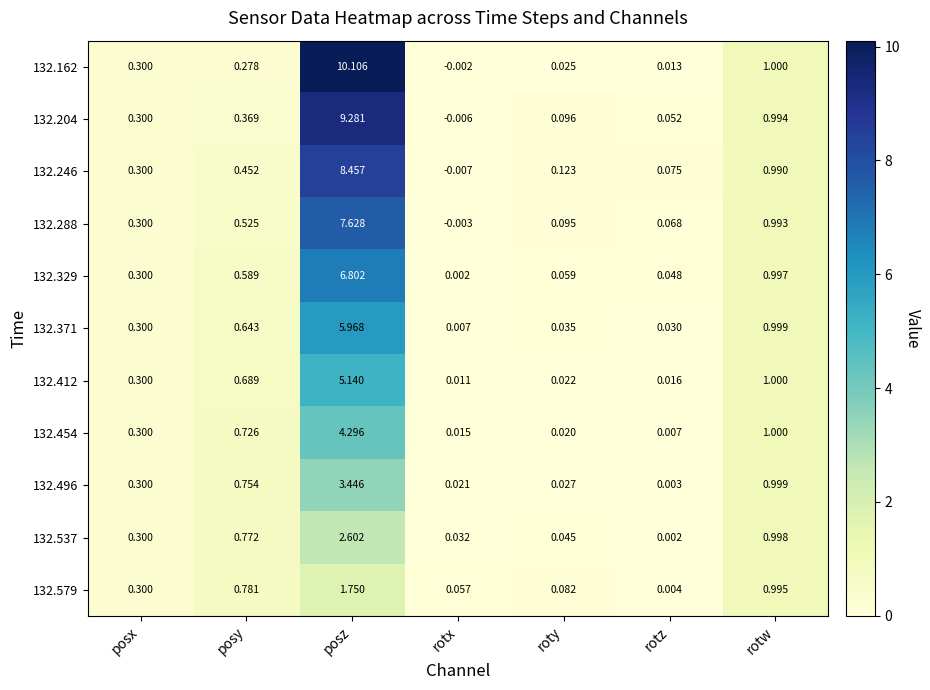

Rank the series at roty from lowest to highest value.

132.454, 132.412, 132.162, 132.496, 132.371, 132.537, 132.329, 132.579, 132.288, 132.204, 132.246